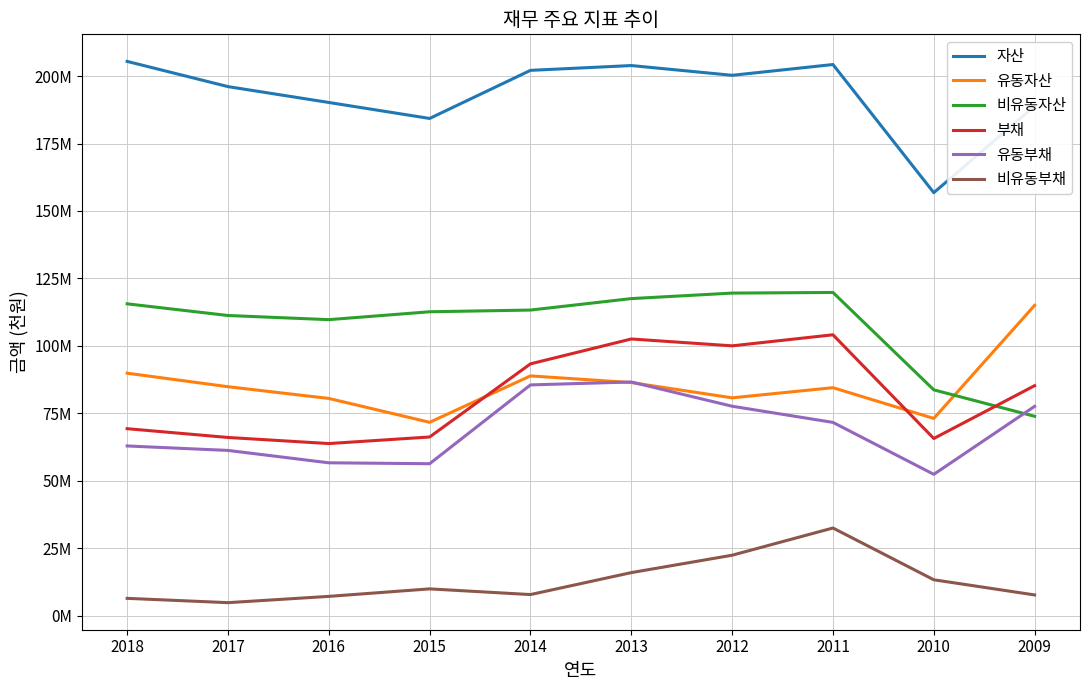

At how many categories does at least one series exceed 183693263?

9